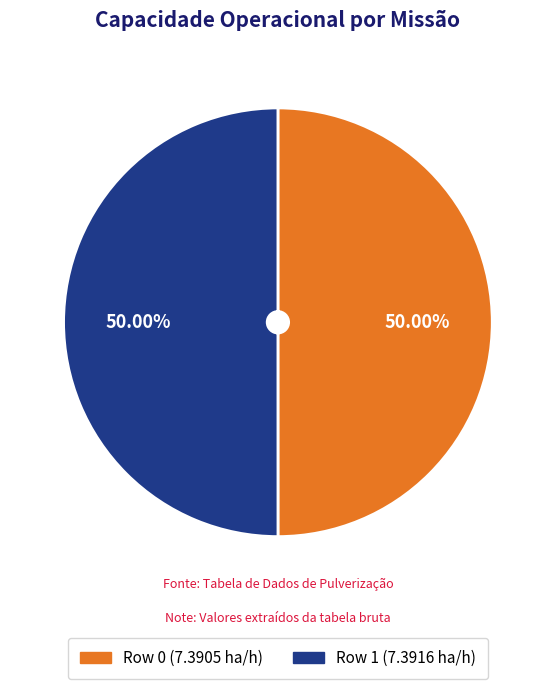

What percentage is the Row 1 slice, to the nearest percent?

50%